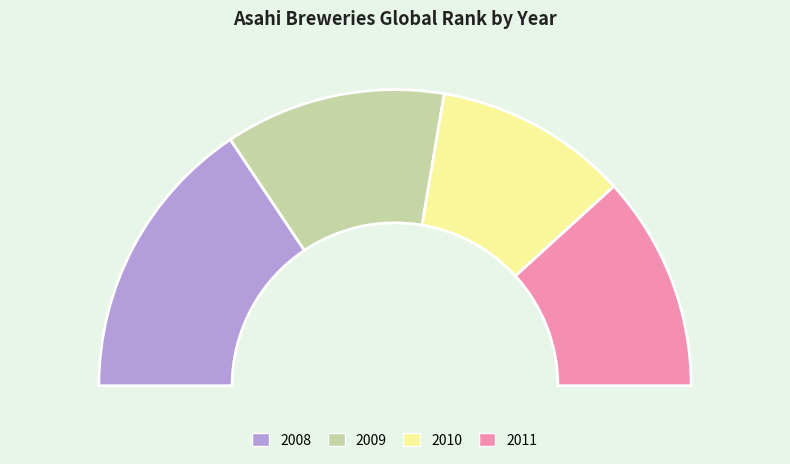

Approximately how many times larger is the value at 2011 compared to 2009?

1.0